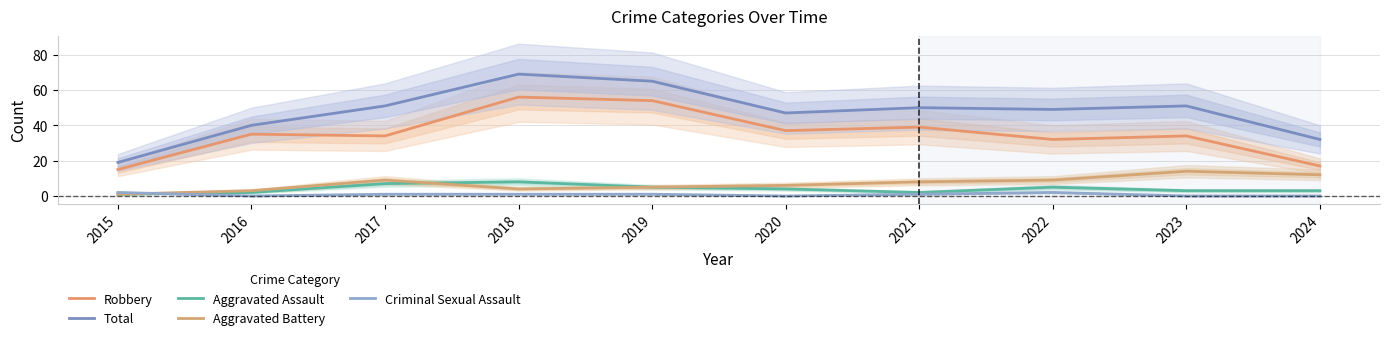

What is the spread (max minus min) of values at 2022?

47